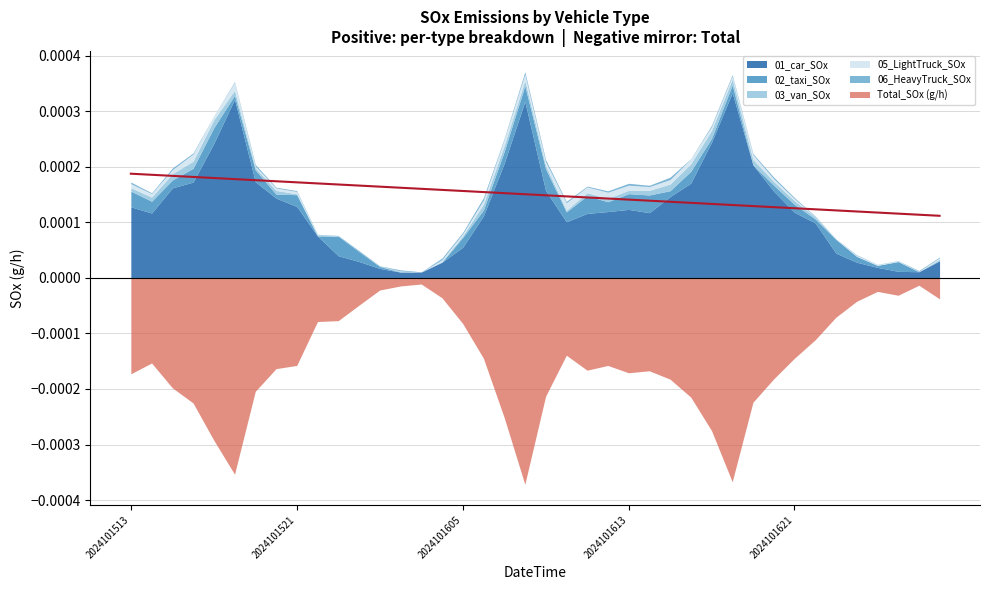

How many series are shown in this chart?

6